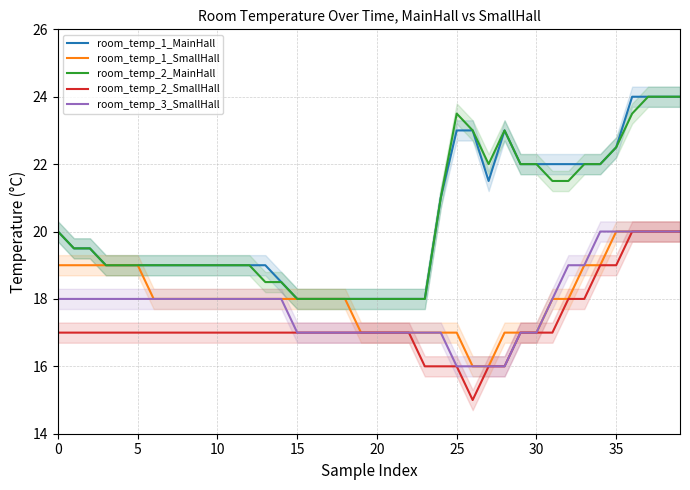

Which series has the widest spread of values?

room_temp_1_MainHall